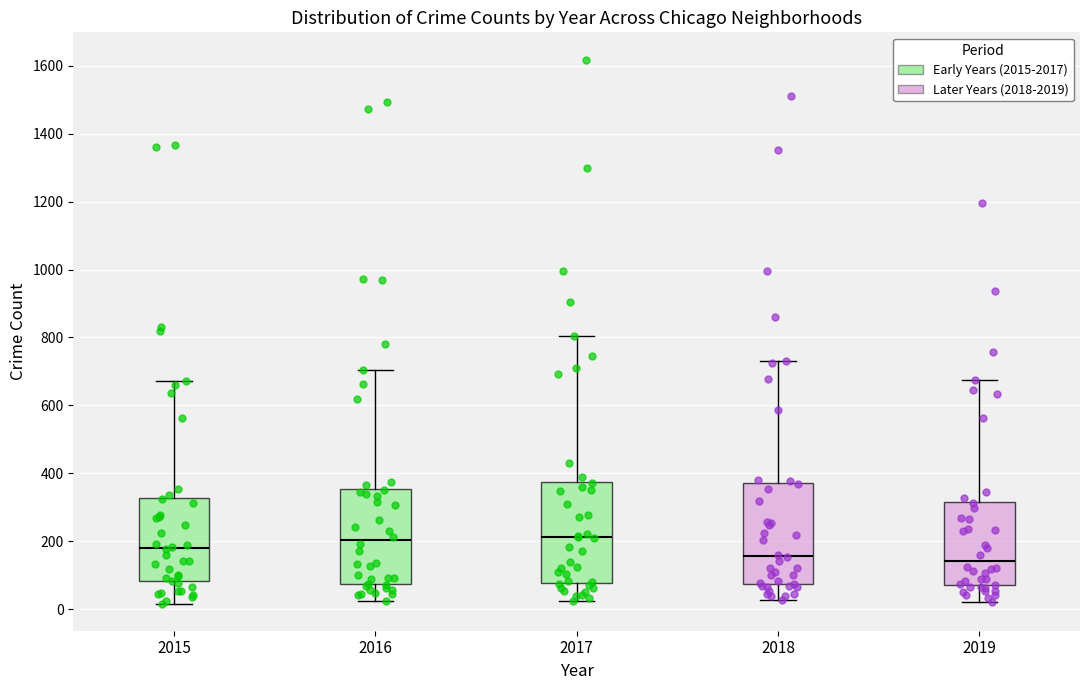

Where does the lower whisker of the box at x = 2017 end on the y-axis? The values are not printed on the chart, so give them approximately, as read against the axis.

20